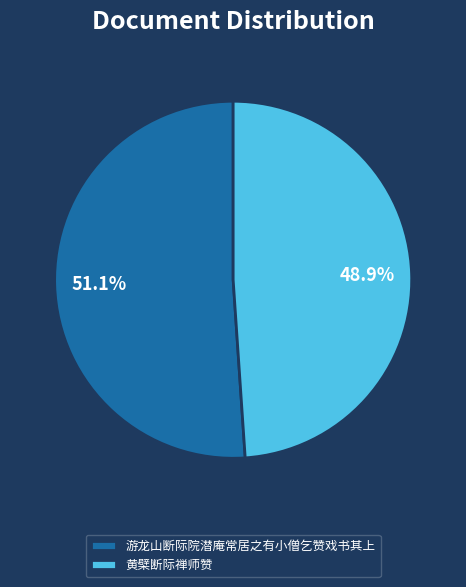

Which has a higher value, 黄檗断际禅师赞 or 游龙山断际院潜庵常居之有小僧乞赞戏书其上?

游龙山断际院潜庵常居之有小僧乞赞戏书其上